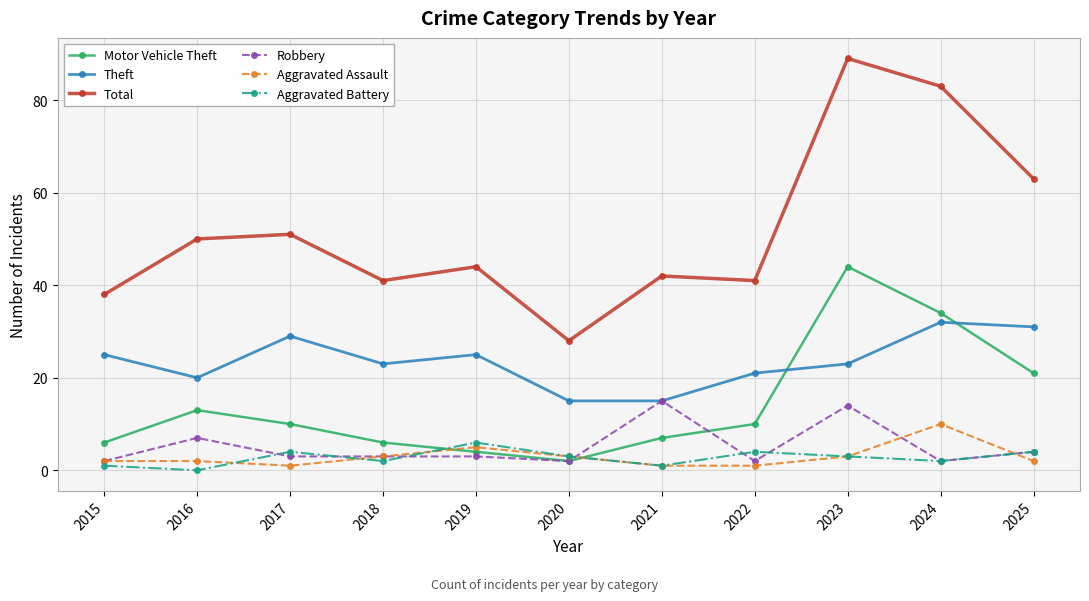

Reading left to right, transcribe all the data shown in this chart.

Motor Vehicle Theft: 6	13	10	6	4	2	7	10	44	34	21
Theft: 25	20	29	23	25	15	15	21	23	32	31
Total: 38	50	51	41	44	28	42	41	89	83	63
Robbery: 2	7	3	3	3	2	15	2	14	2	4
Aggravated Assault: 2	2	1	3	5	3	1	1	3	10	2
Aggravated Battery: 1	0	4	2	6	3	1	4	3	2	4